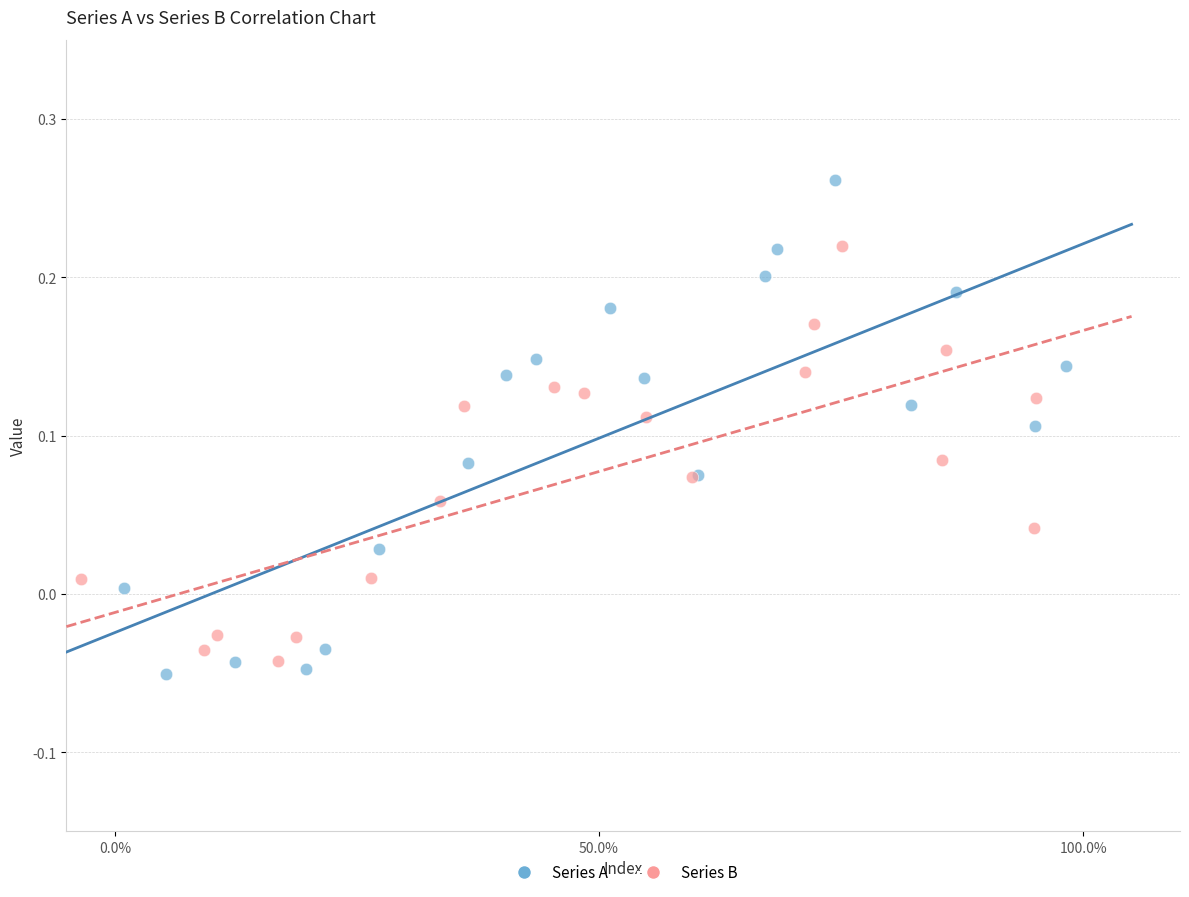

Which series contains the highest Y value?

Series A